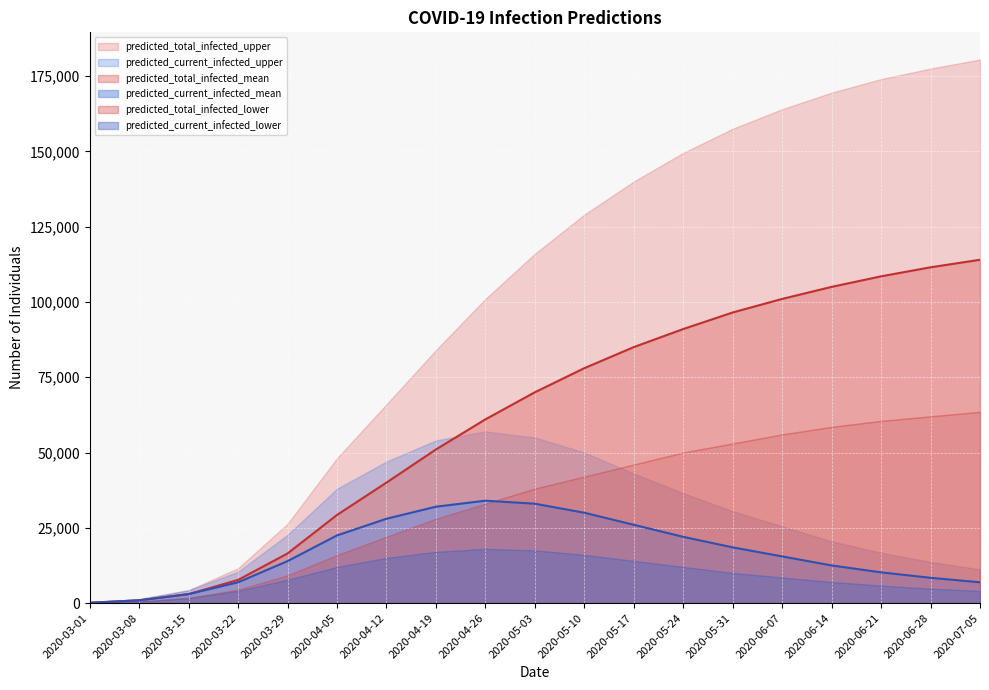

At which label is predicted_current_infected_upper closest to 28582?

2020-05-31